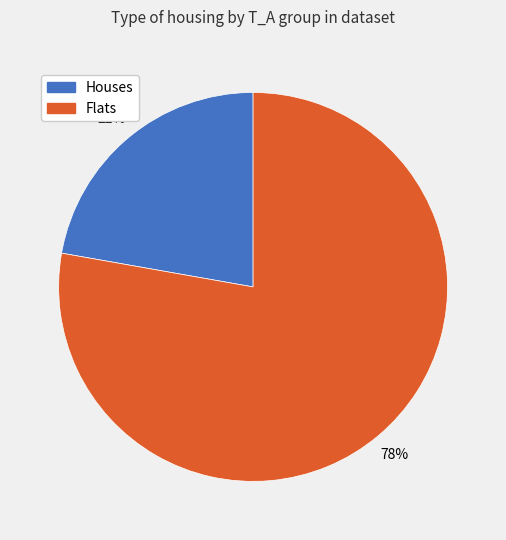

To the nearest percent, what is the difference between the largest and smallest slice percentages?

56%